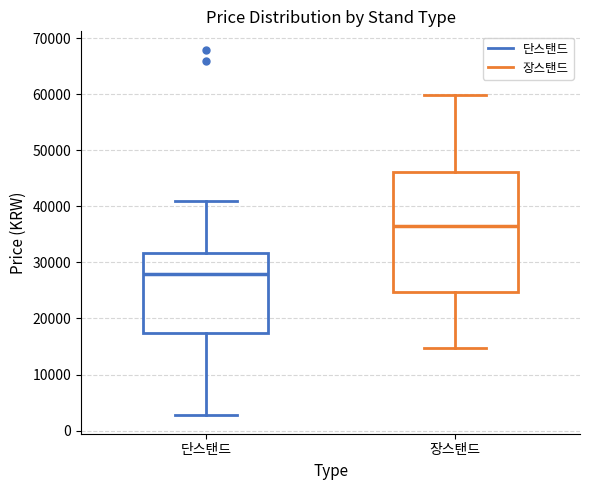

Reading left to right, read every box against the y-axis: the position of its median line, the range the box covers, and the ends of its whiskers. The values are not printed on the chart, so give them approximately, as read against the axis.

단스탠드: median 28000, box 17000 to 32000, whiskers 3000 to 41000
장스탠드: median 37000, box 25000 to 46000, whiskers 15000 to 60000